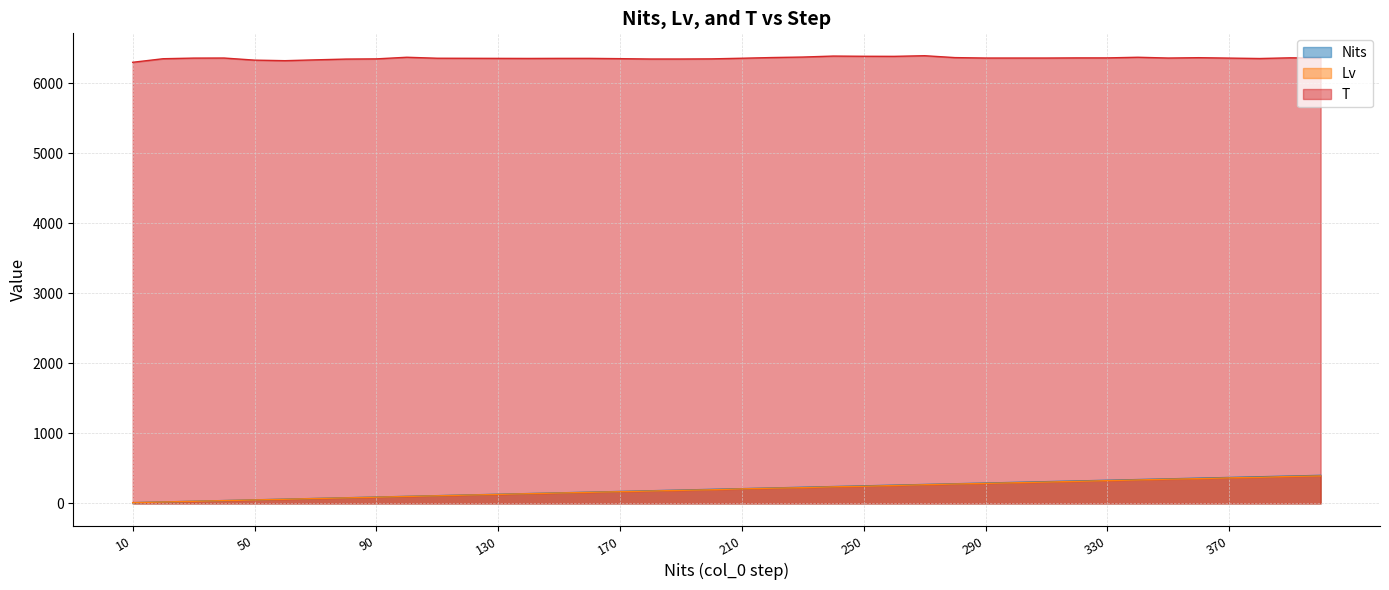

What are all the series names shown in the legend?

Nits, Lv, T